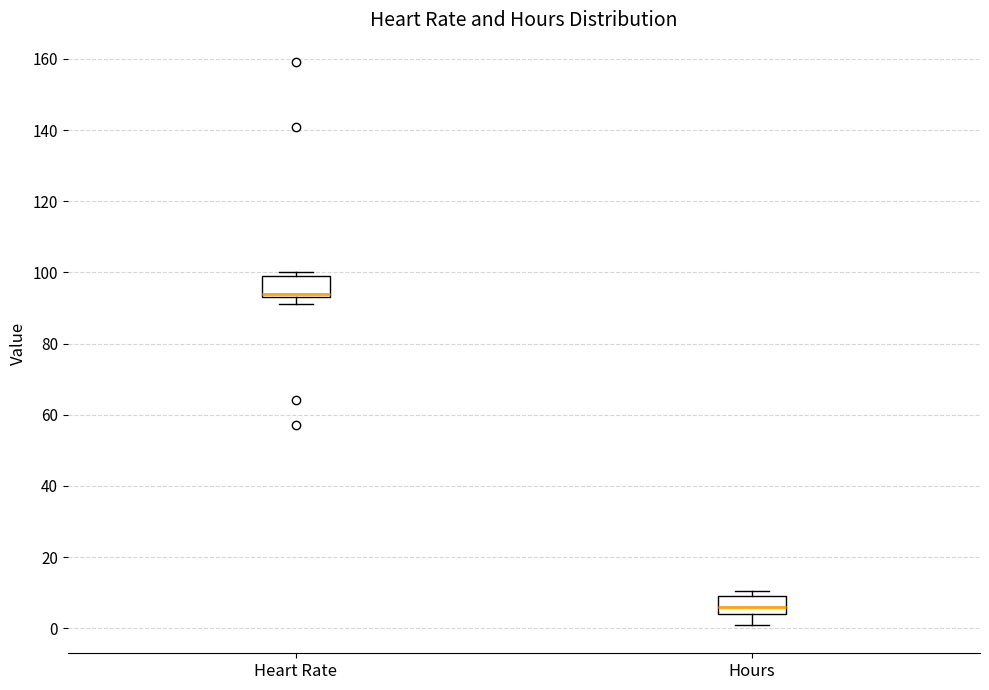

Reading left to right, read every box against the y-axis: the position of its median line, the range the box covers, and the ends of its whiskers. The values are not printed on the chart, so give them approximately, as read against the axis.

Heart Rate: median 94 (just above the box's lower edge), box 94 to 100, whiskers 92 to 100 (just above the box's upper edge)
Hours: median 6, box 4 to 10, whiskers 0 to 10 (just above the box's upper edge)